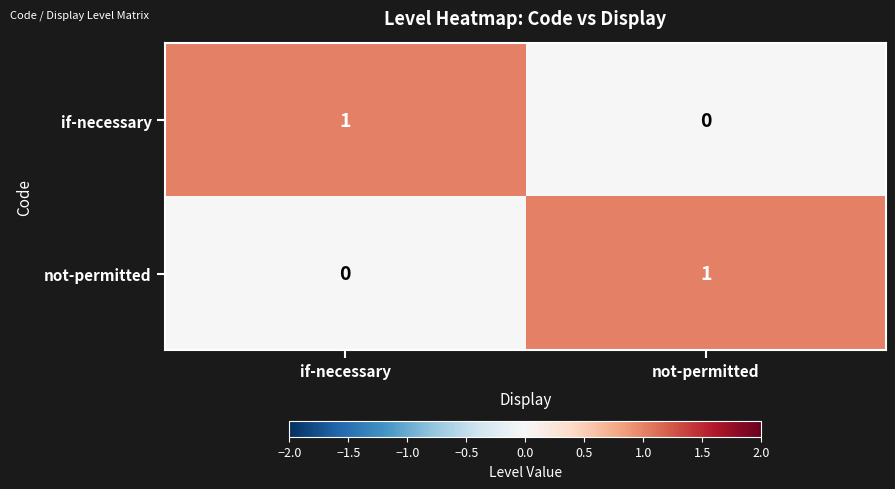

The not-permitted series shows 1 at not-permitted. True or false?

True